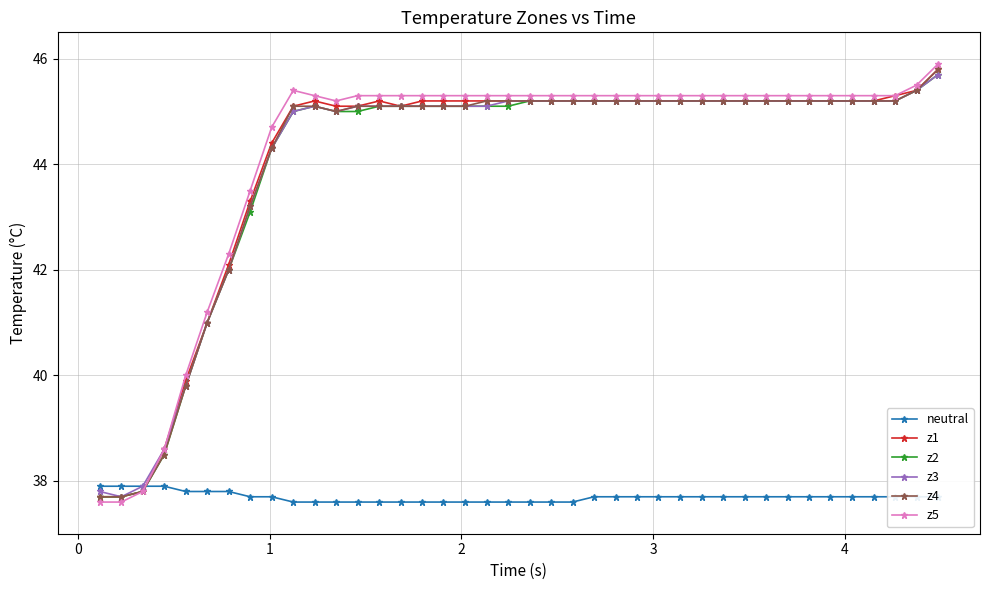

Which series ends up on top after the final intersection of neutral and z1?

z1